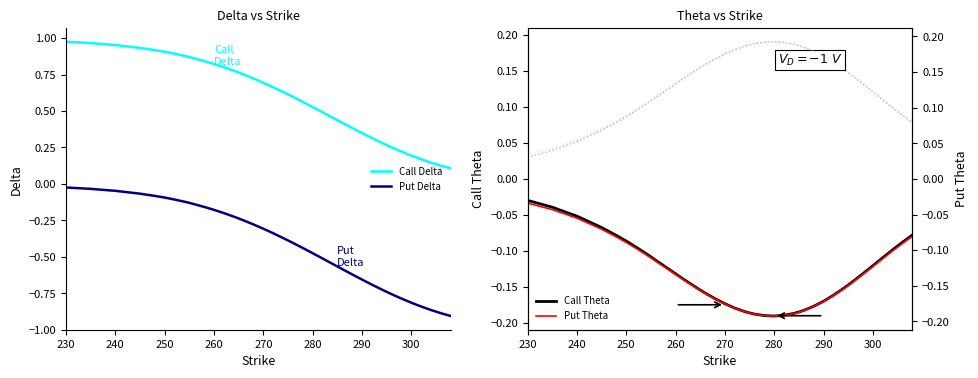

What are all the series names shown in the legend?

Call Delta, Put Delta, Call Theta, |Call Theta|, Put Theta, |Put Theta|